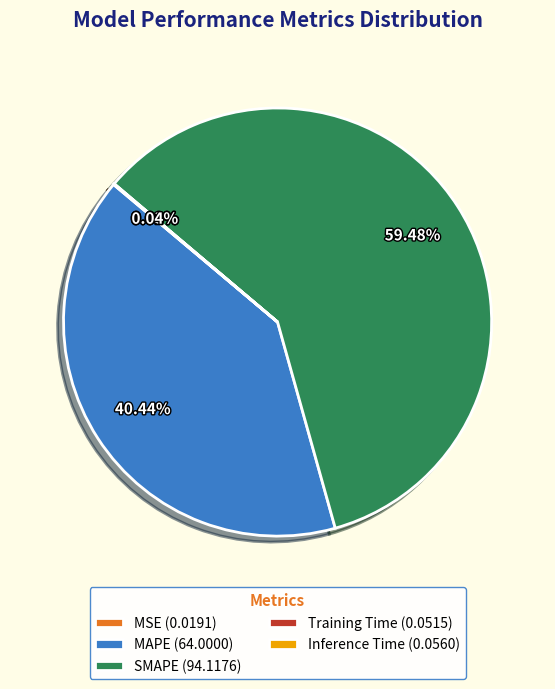

Is there any slice that represents more than half of the pie?

Yes